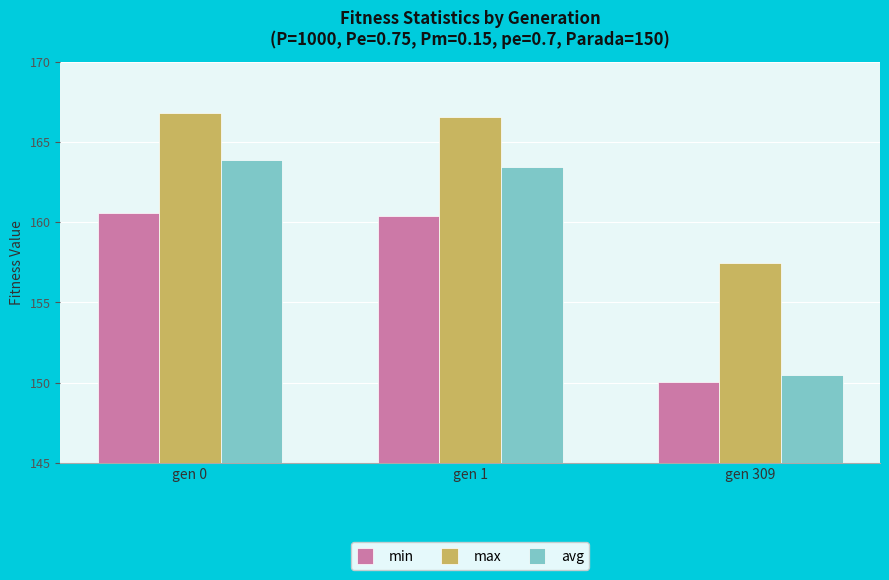

Is it true that avg equals 150.5 at gen 309?

True